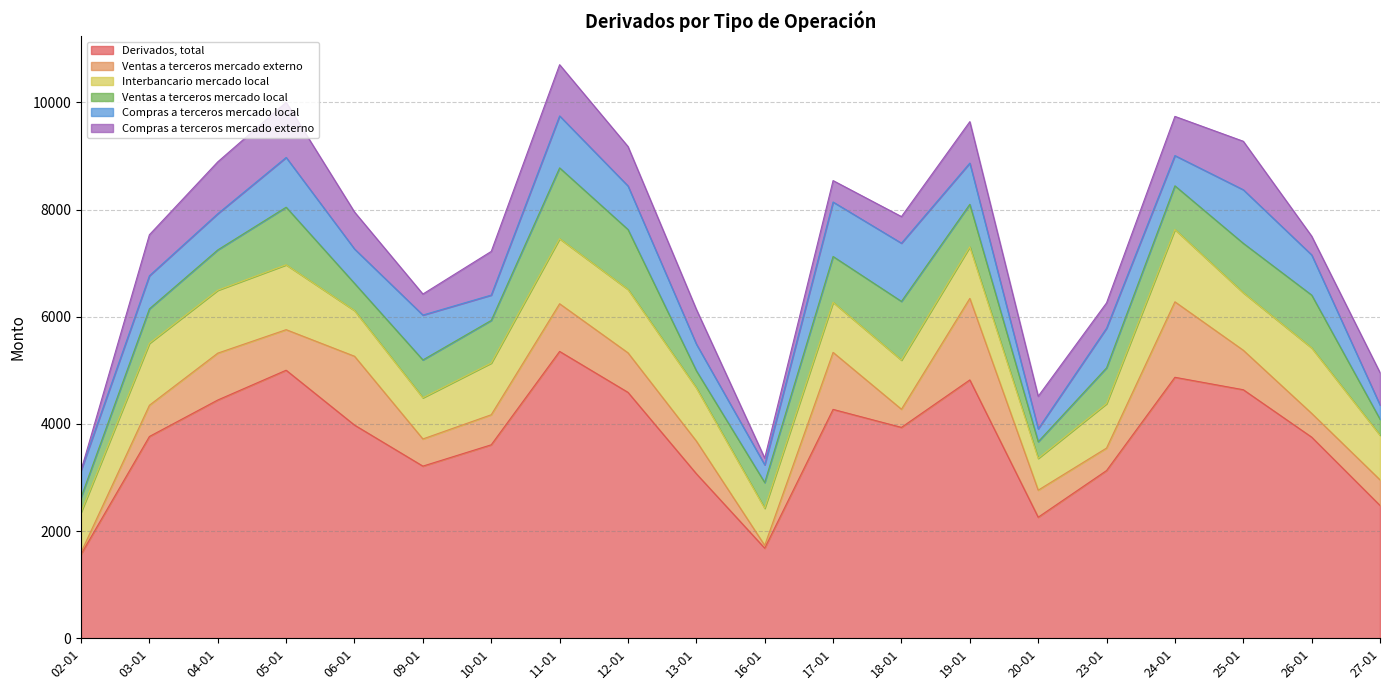

How many interior local peaks does the Compras a terceros mercado local series have?

6